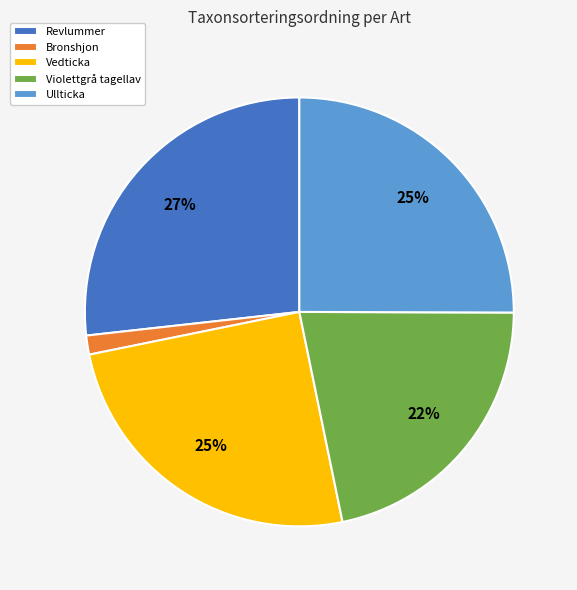

How many segments does this pie chart have?

5